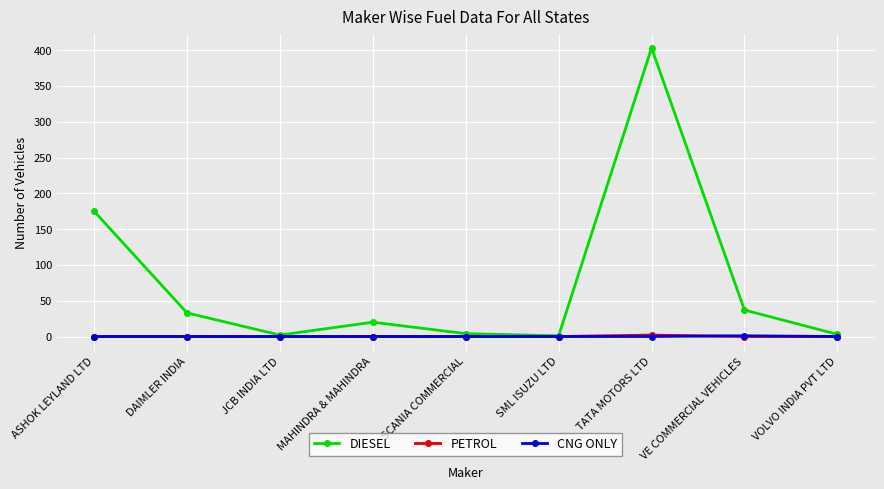

What is the label of the 1st point from the right?

VOLVO INDIA PVT LTD